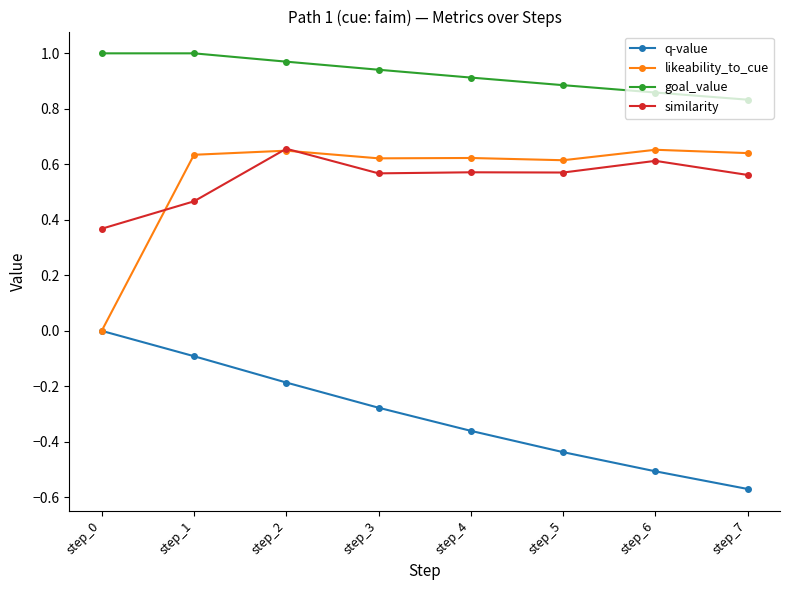

At which label does similarity reach its minimum?

step_0